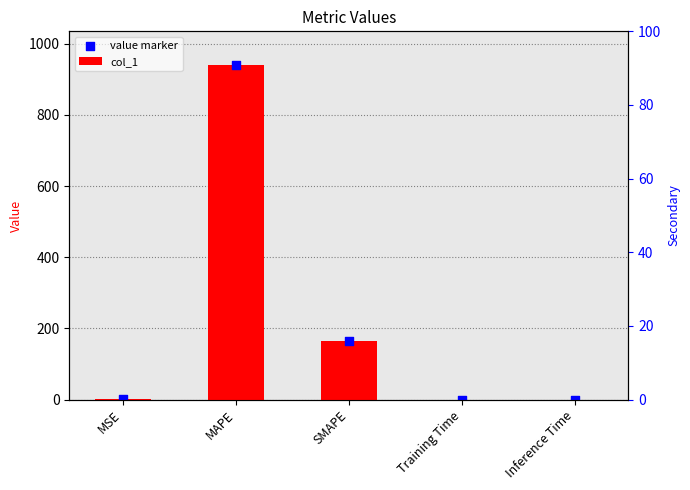

At how many categories does at least one series exceed 772?

1